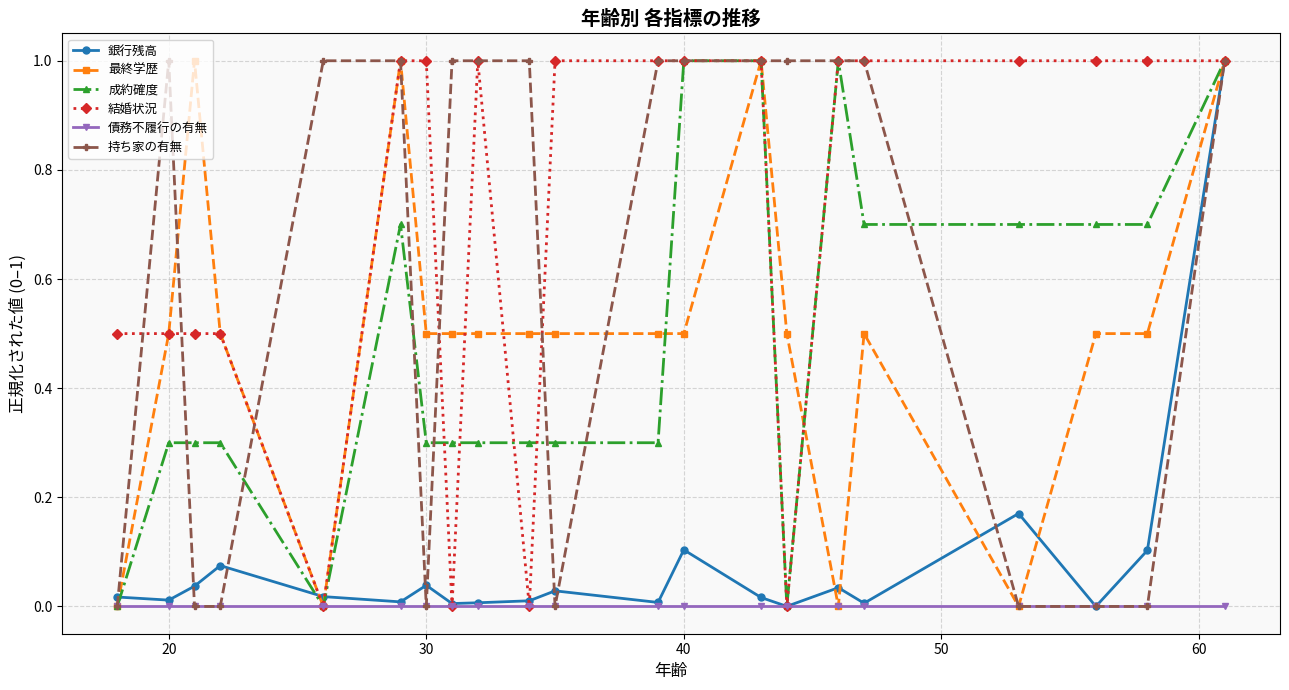

Which series has the largest total across all categories?

結婚状況